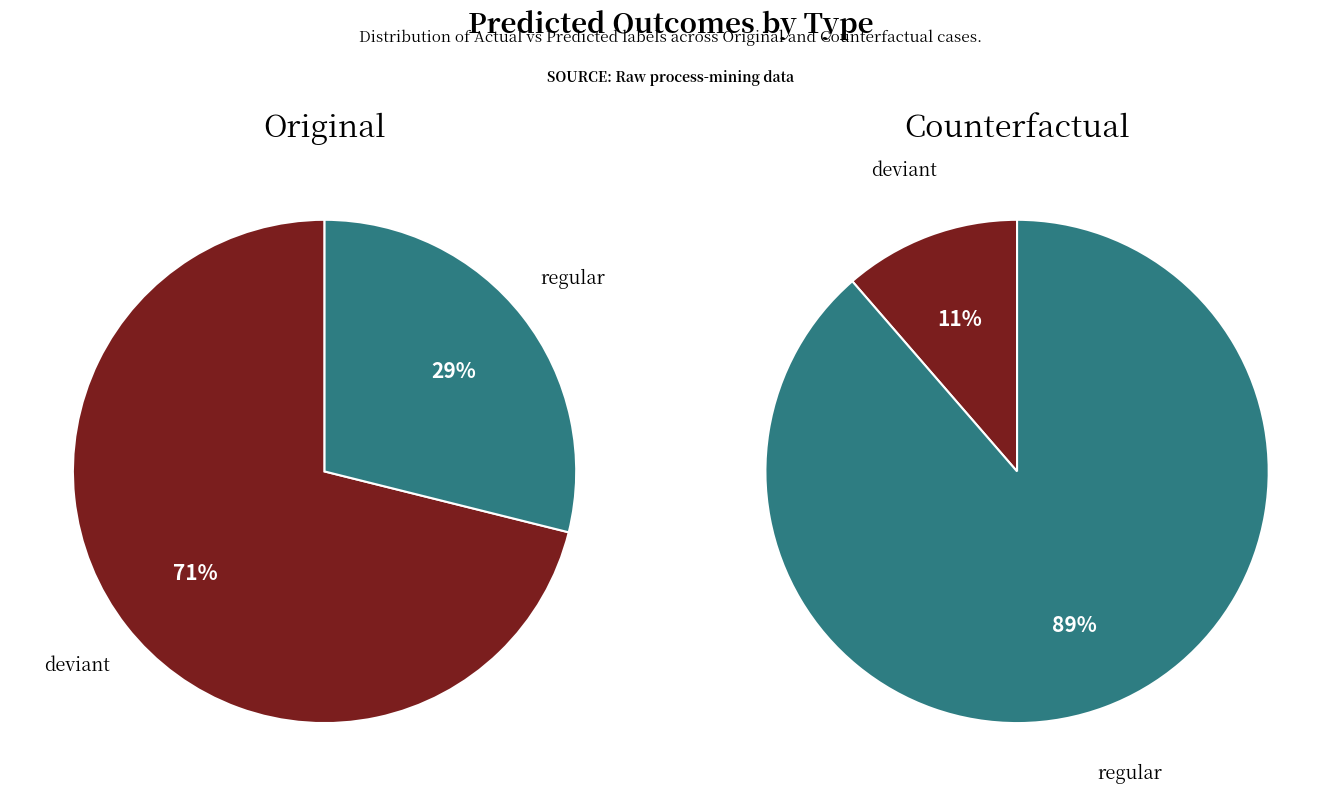

The deviant slice represents 71% of the pie. True or false?

True